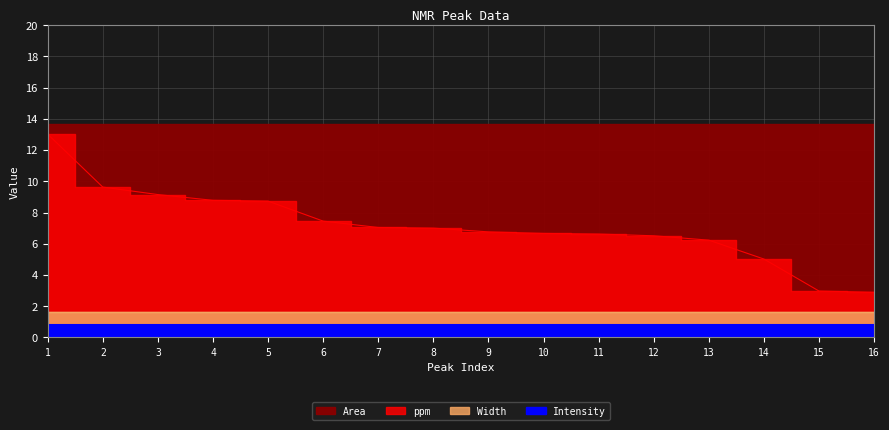

What are all the series names shown in the legend?

ppm, Intensity, Width, Area